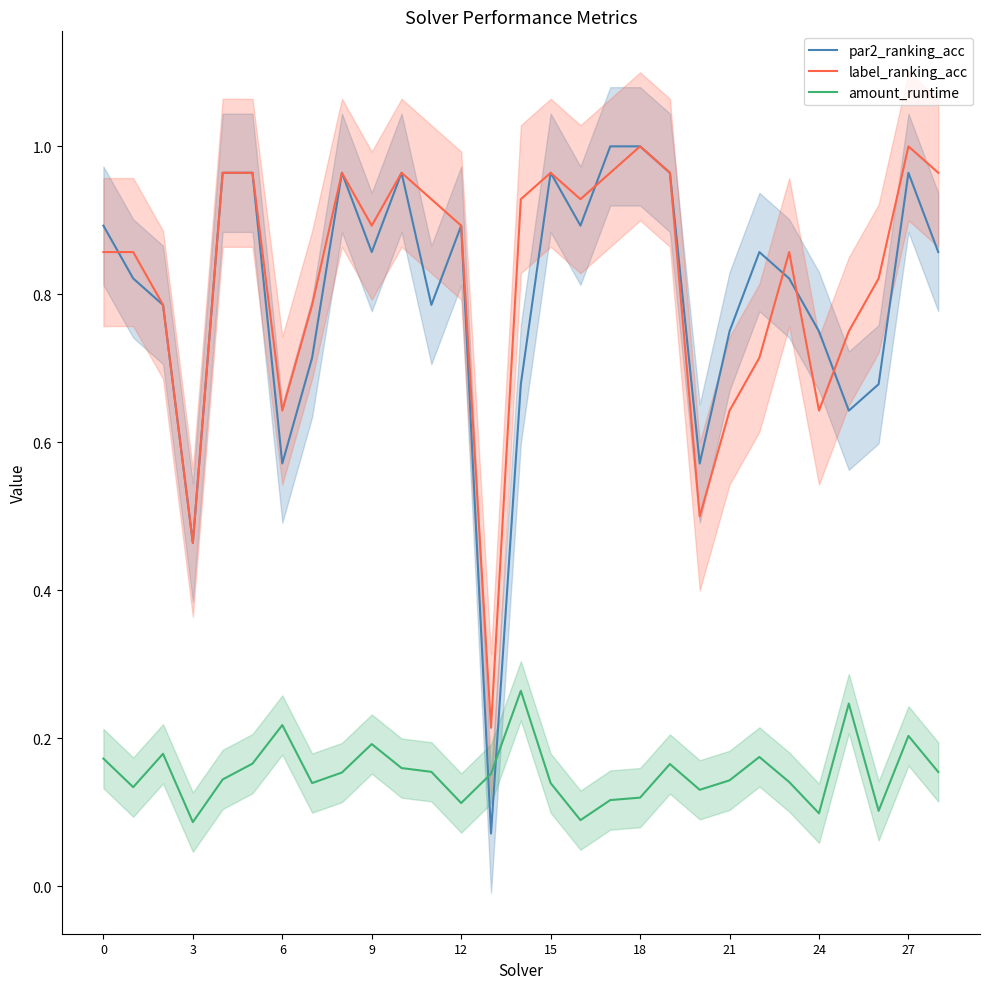

What is the sum of the par2_ranking_acc values at 13 and 15?

1.0